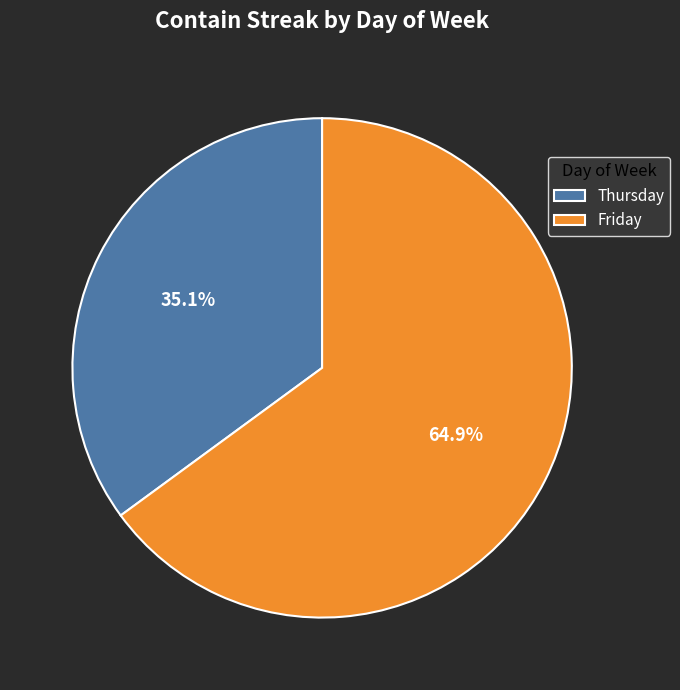

To the nearest percent, what is the average slice percentage?

50%